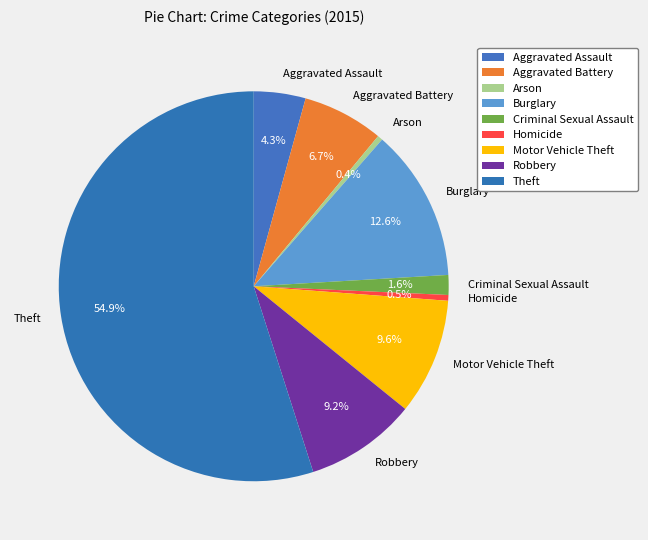

Which has a higher value, Criminal Sexual Assault or Homicide?

Criminal Sexual Assault